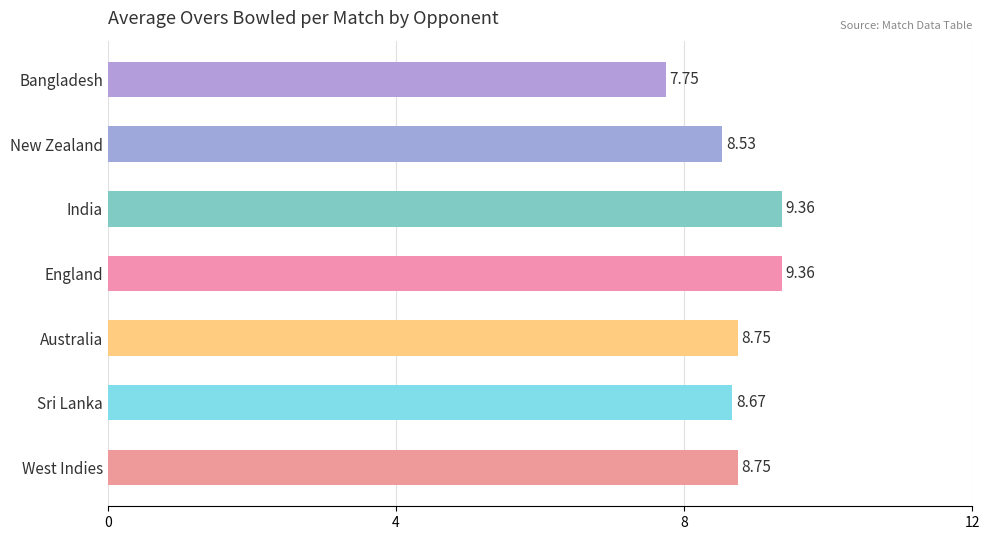

Which has a higher value, New Zealand or India?

India